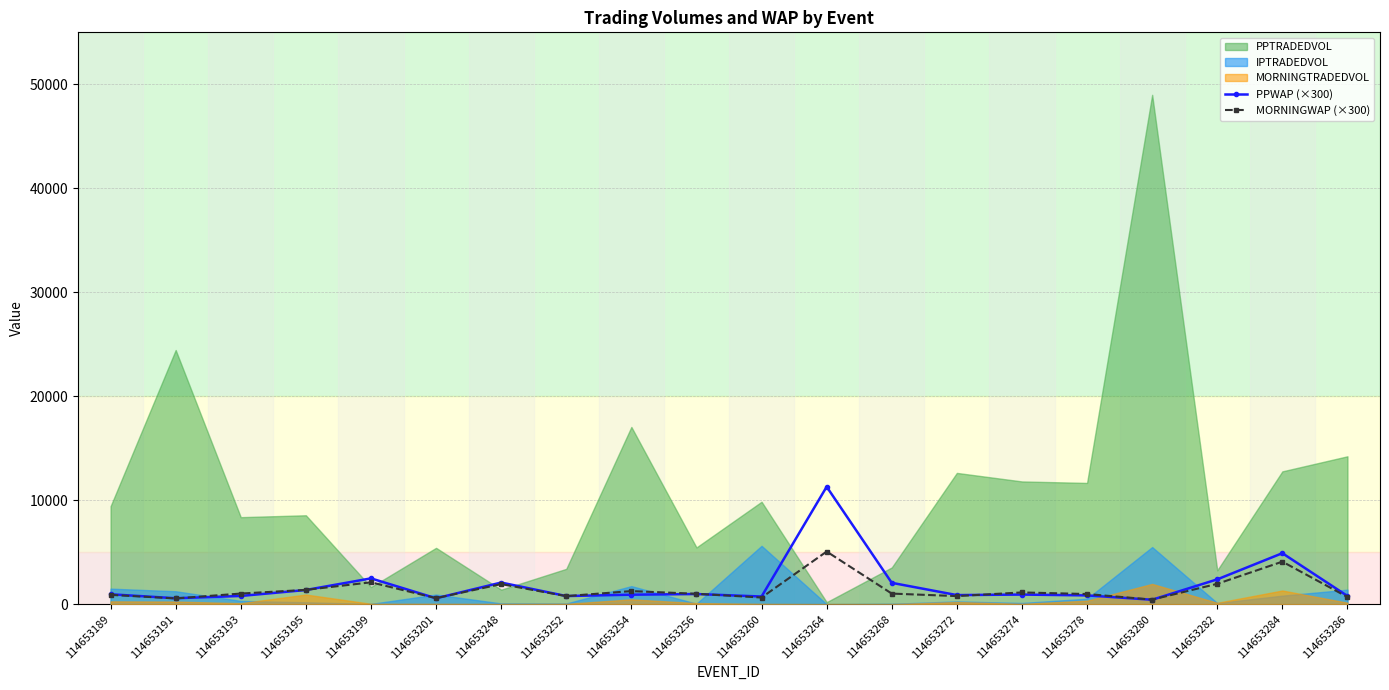

What is the value of the MORNINGWAP (×300) point at the 15th from the left?

1134.0